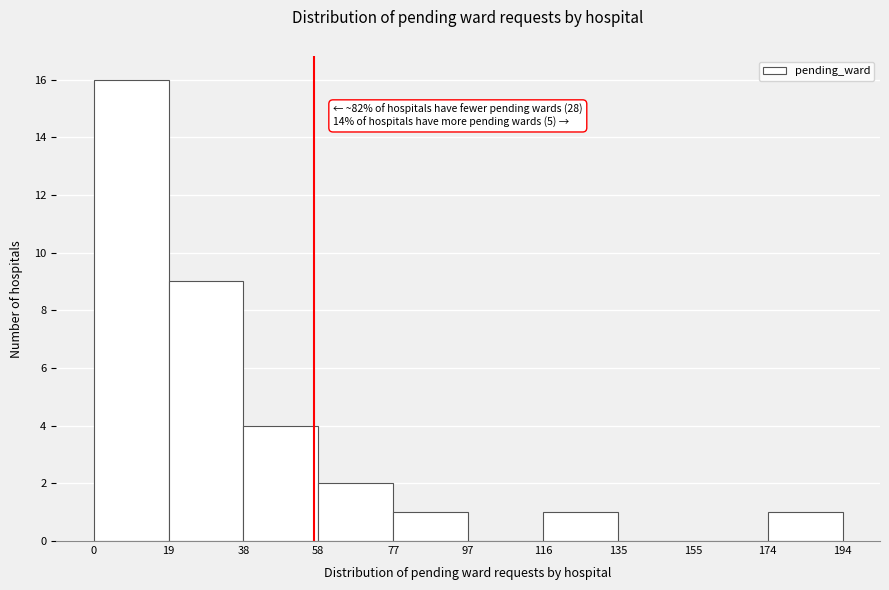

Which range on the x-axis has the tallest bar?

0 to 19